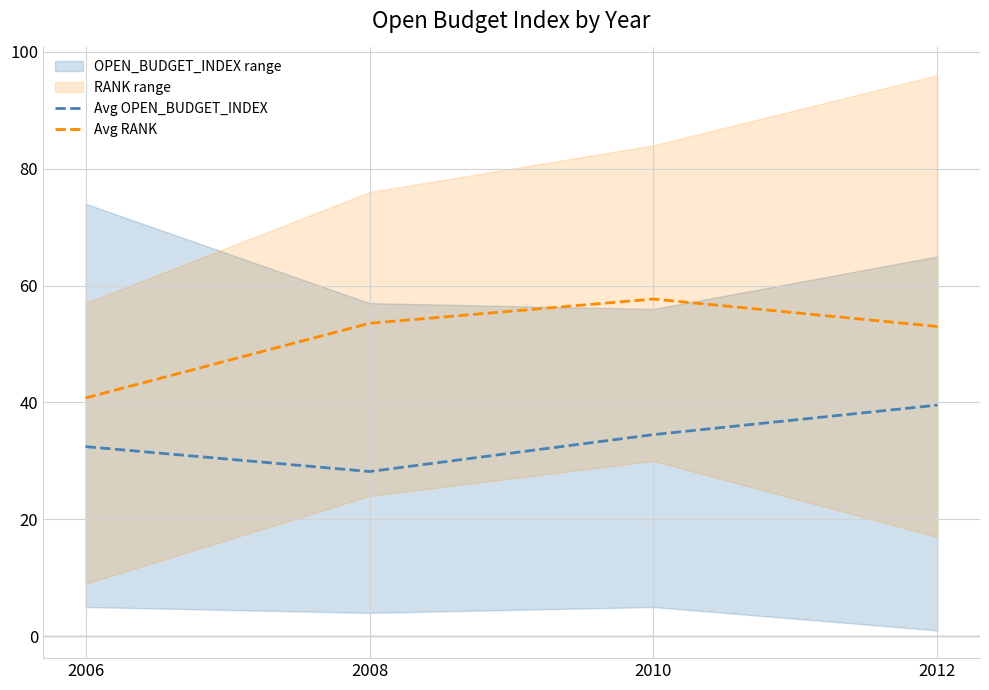

What is the minimum value shown in the chart?

28.2